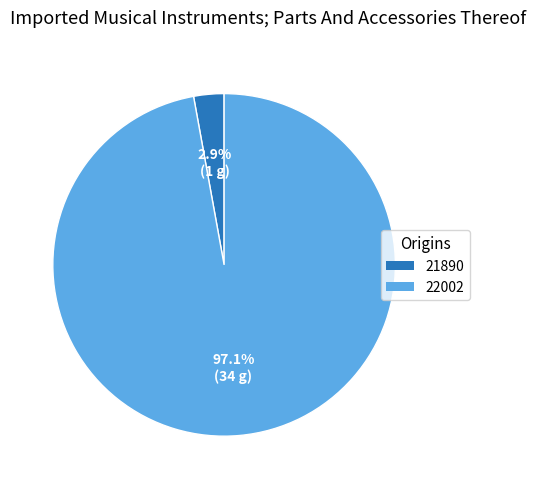

How many segments does this pie chart have?

2